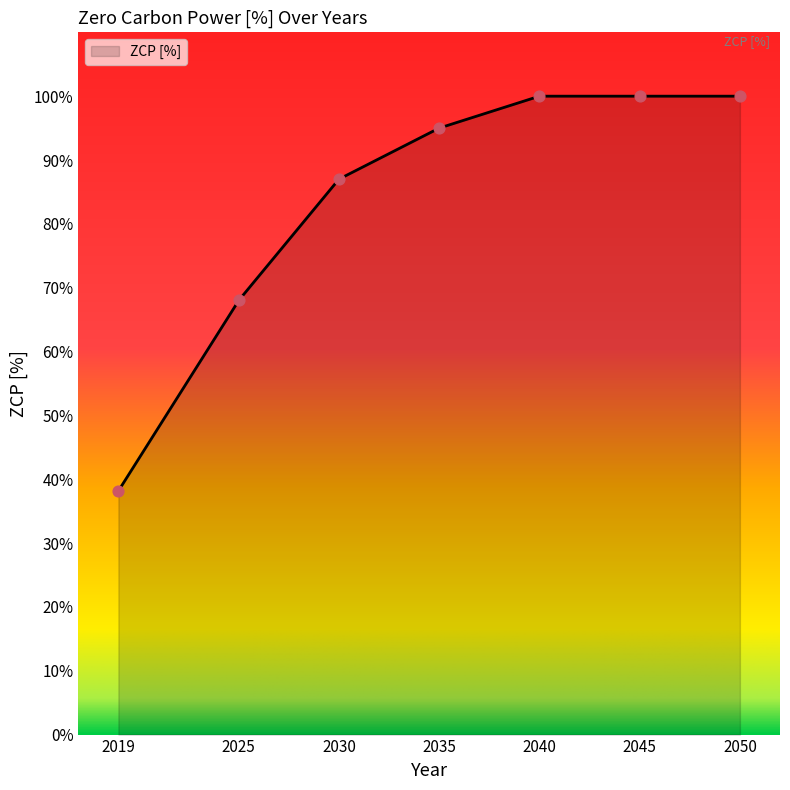

What is the ratio of the value at 2045 to the value at 2040?

1.0